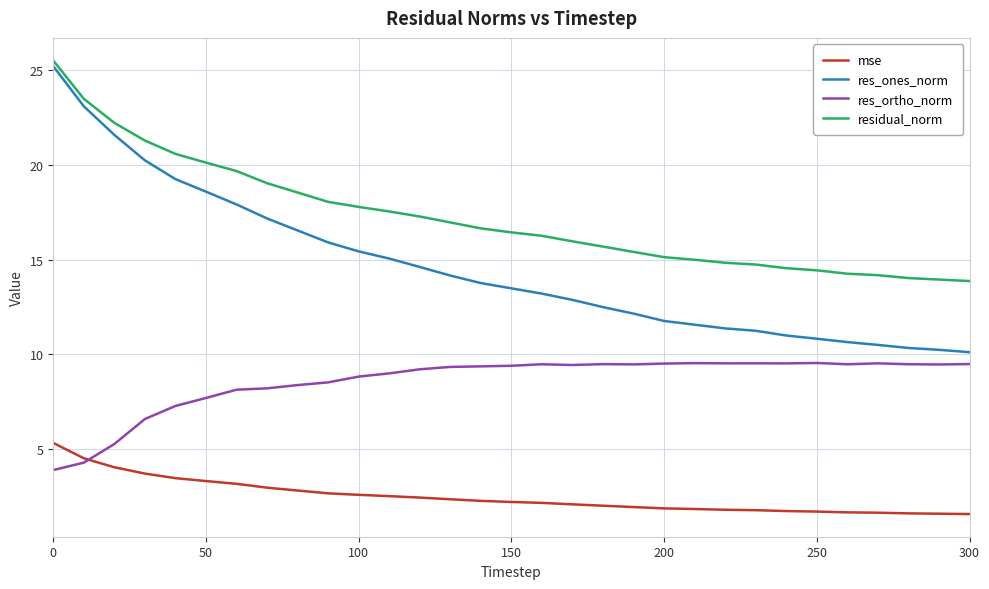

Which series has the widest spread of values?

res_ones_norm